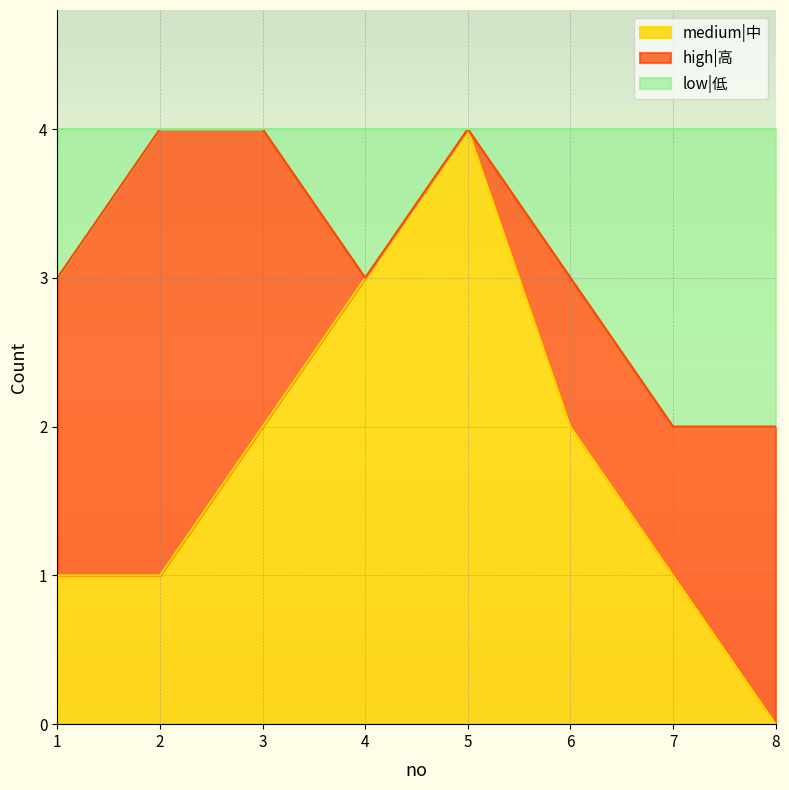

Which has a higher value, 8 or 1?

1